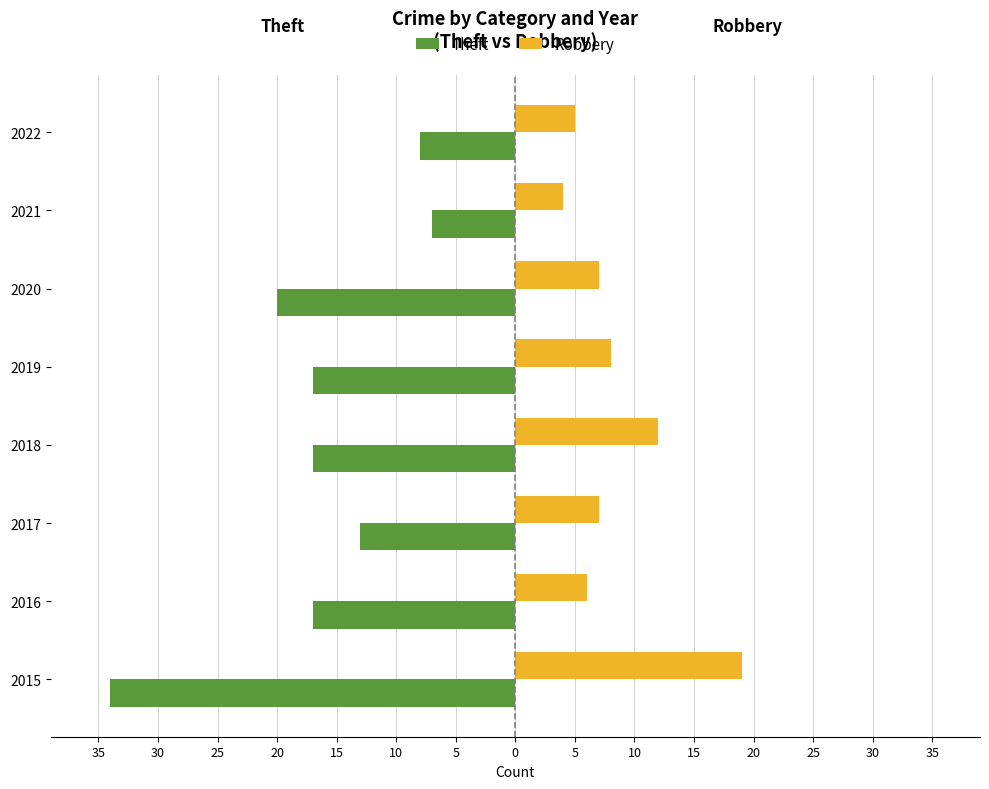

Reading left to right, transcribe all the data shown in this chart.

Theft: -34	-17	-13	-17	-17	-20	-7	-8
Robbery: 19	6	7	12	8	7	4	5